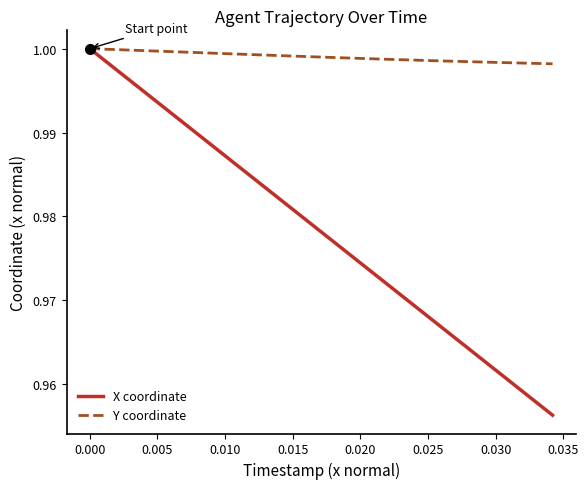

Which series has the largest total across all categories?

Y coordinate